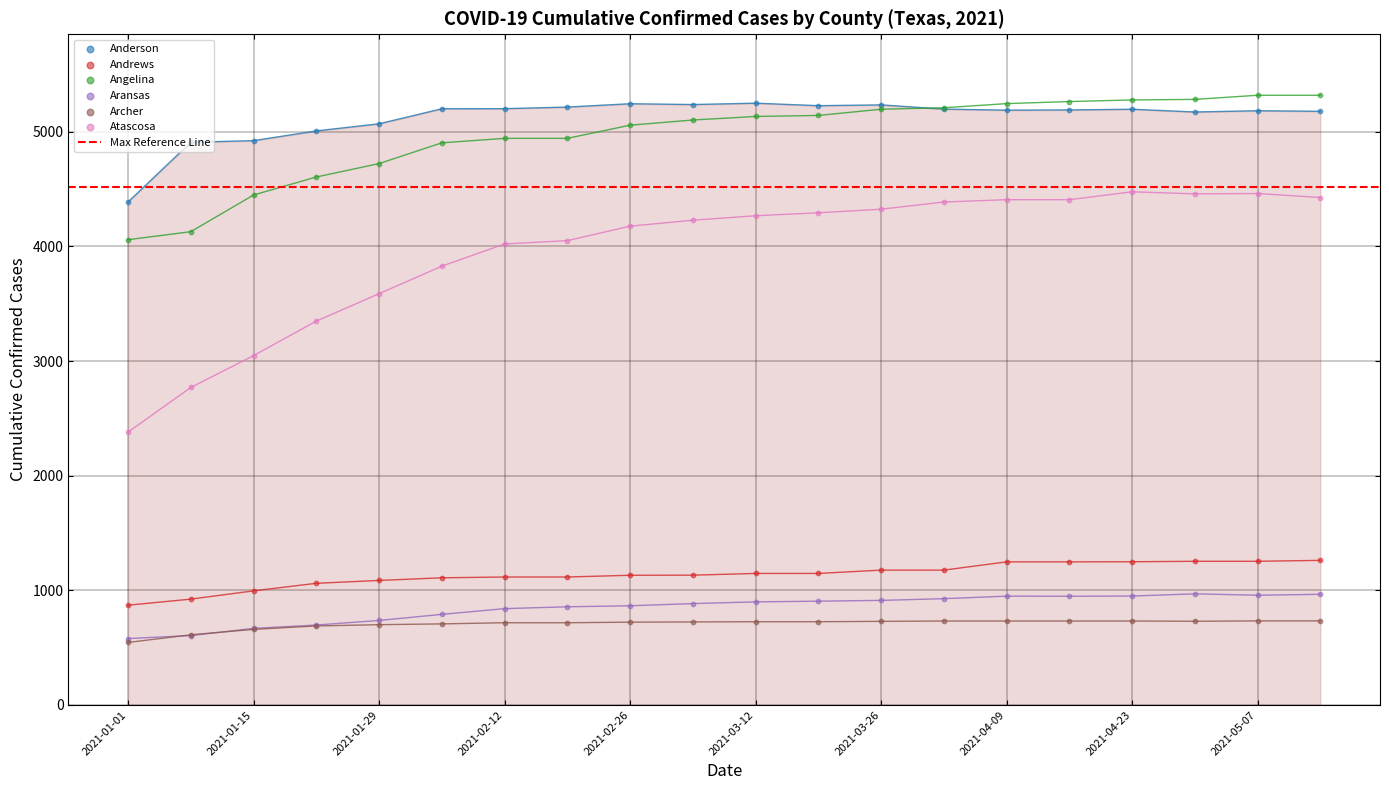

At which category is the sum across all series the highest?

2021-05-07